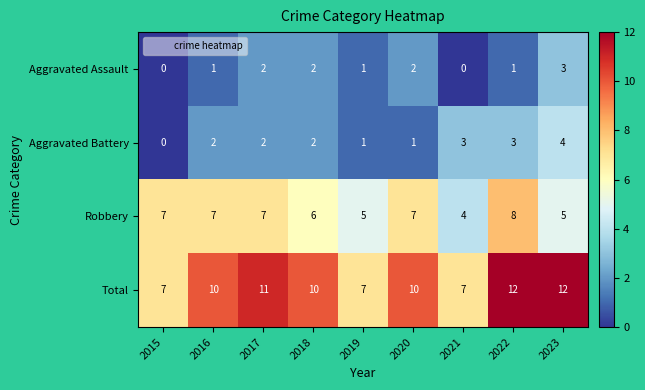

What is the difference between the maximum and minimum values in the Robbery series?

4